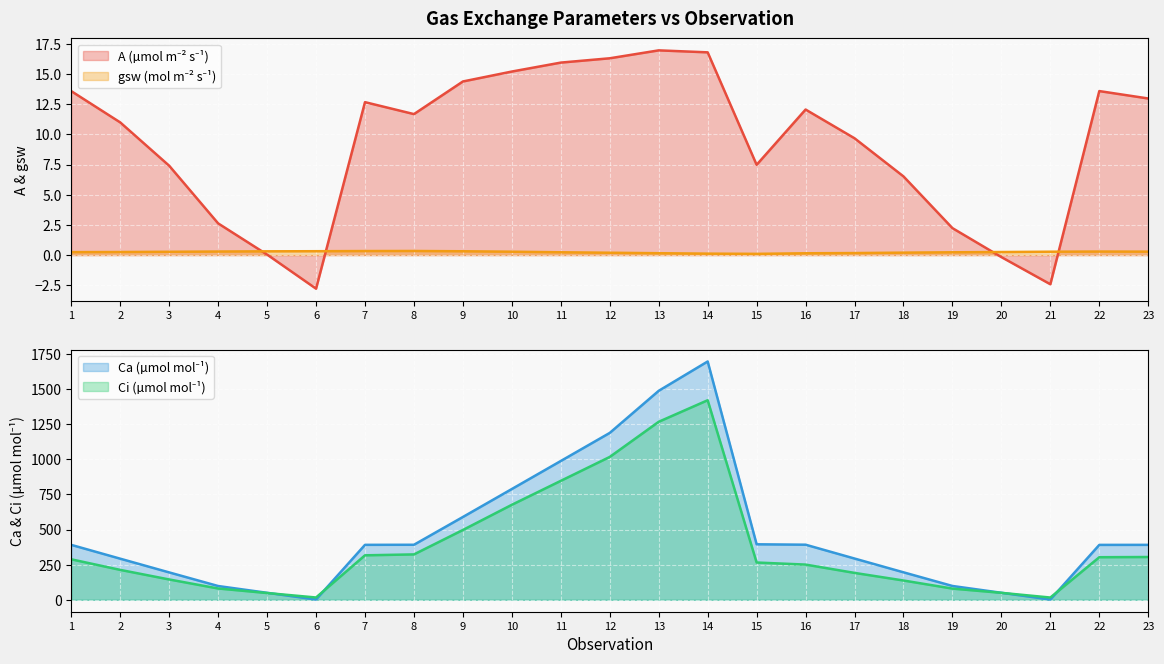

Where is the first local maximum for gsw (mol m⁻² s⁻¹)?

8